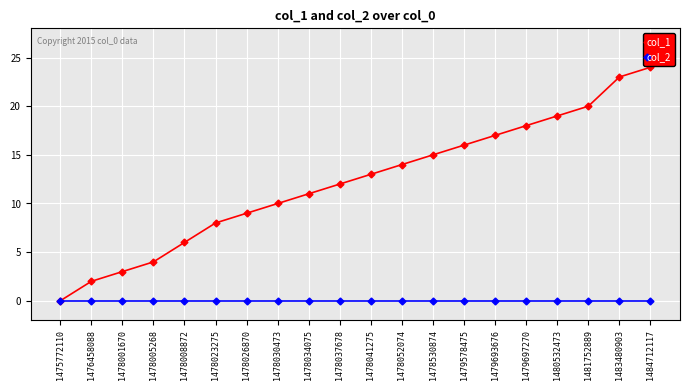

Is the value of col_2 at 1478041275 greater than the value of col_1 at 1478052074?

No